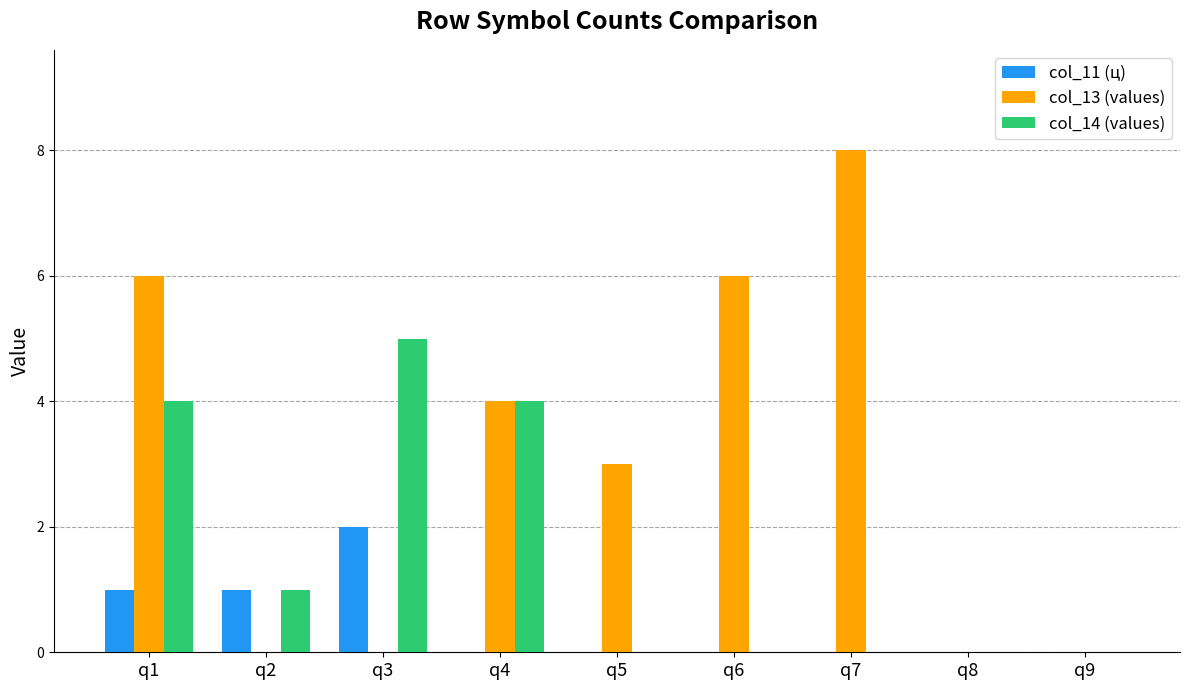

Is it true that col_11 (ц) equals 2 at q3?

True